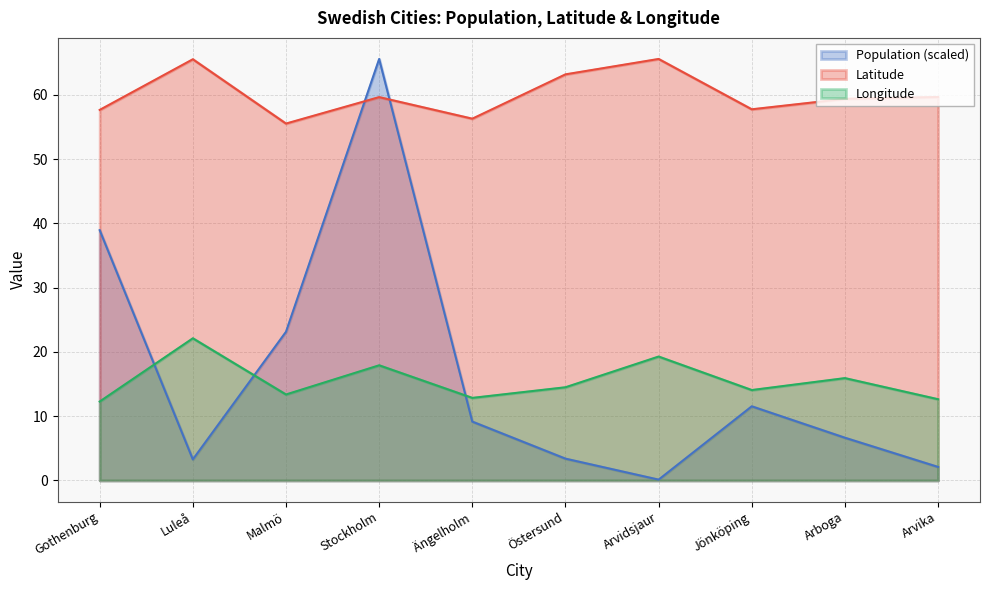

Reading left to right, transcribe all the data shown in this chart.

Population: Gothenburg=38.9	Luleå=3.3	Malmö=23.1	Stockholm=65.6	Ängelholm=9.2	Östersund=3.4	Arvidsjaur=0.1	Jönköping=11.5	Arboga=6.6	Arvika=2.1
Latitude: Gothenburg=57.7	Luleå=65.5	Malmö=55.5	Stockholm=59.7	Ängelholm=56.3	Östersund=63.2	Arvidsjaur=65.6	Jönköping=57.8	Arboga=59.4	Arvika=59.7
Longitude: Gothenburg=12.3	Luleå=22.1	Malmö=13.4	Stockholm=17.9	Ängelholm=12.8	Östersund=14.5	Arvidsjaur=19.3	Jönköping=14.1	Arboga=15.9	Arvika=12.6